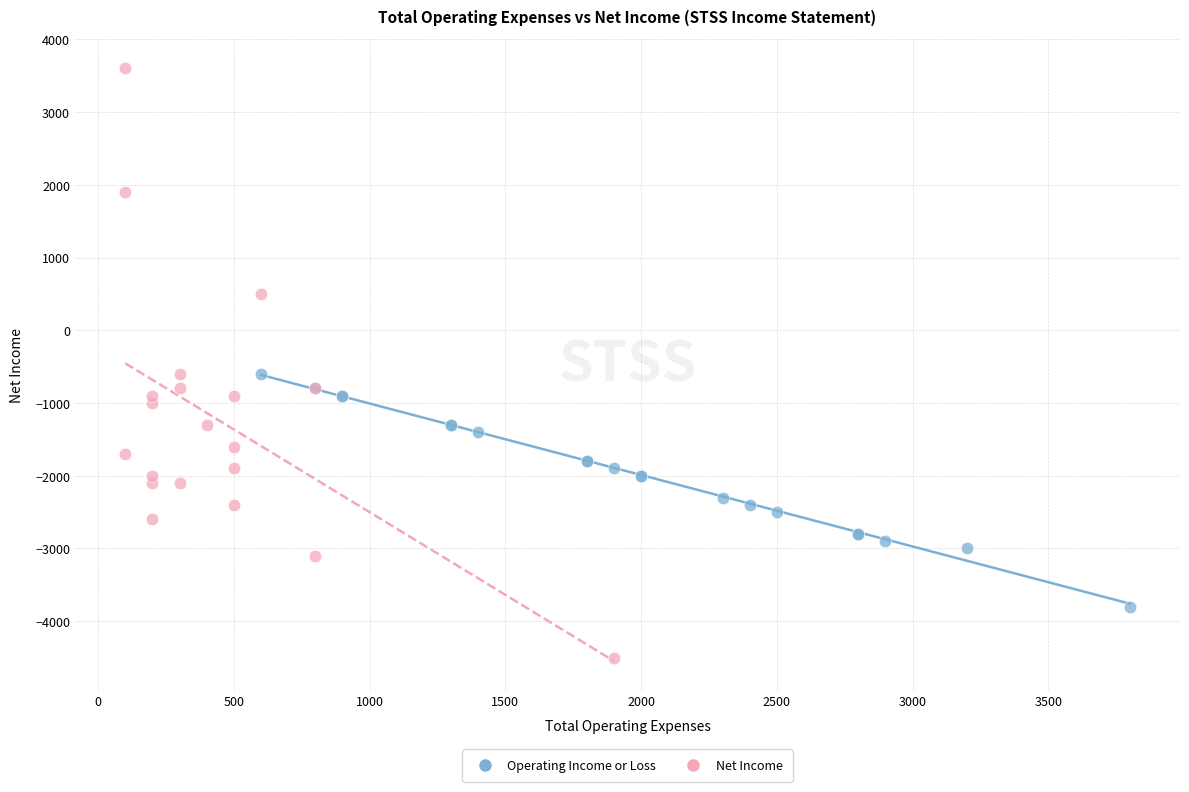

Which series contains the lowest Y value?

Net Income